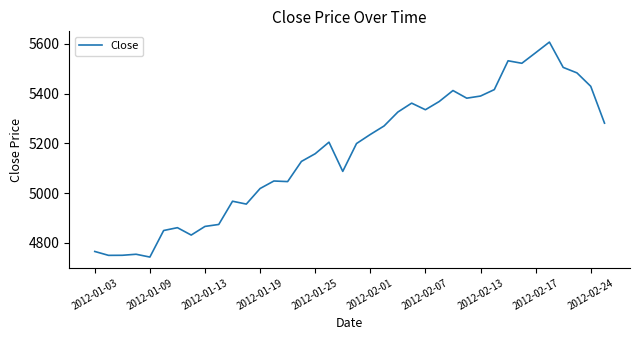

What is the minimum value shown in the chart?

4742.8